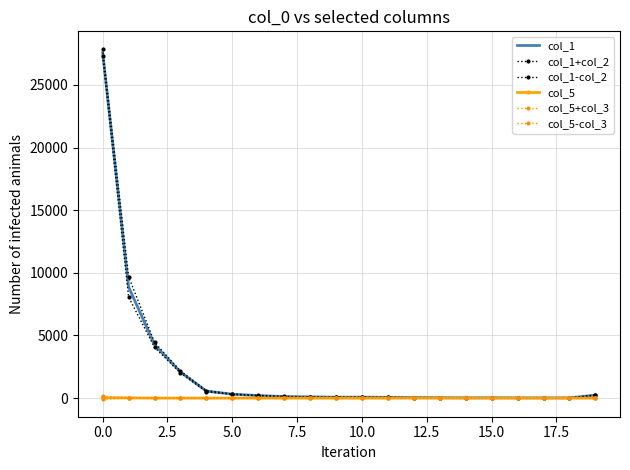

What is the sum of all col_1+col_2 values?

46289